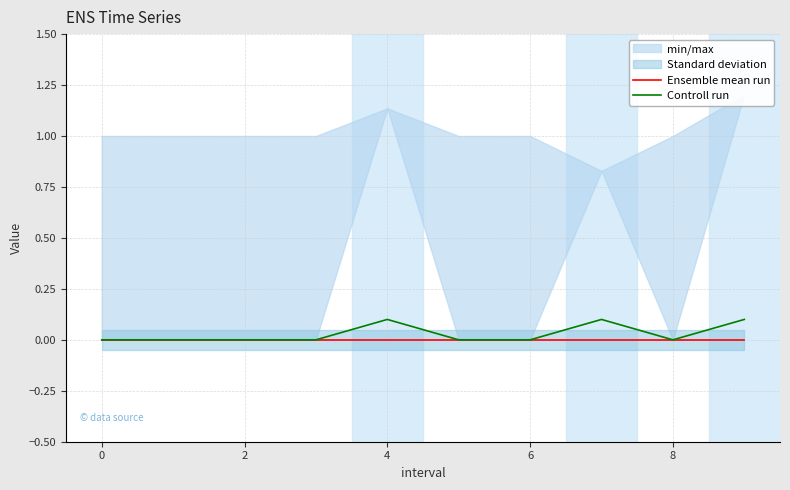

The Controll run series shows 0.0 at 6. True or false?

True